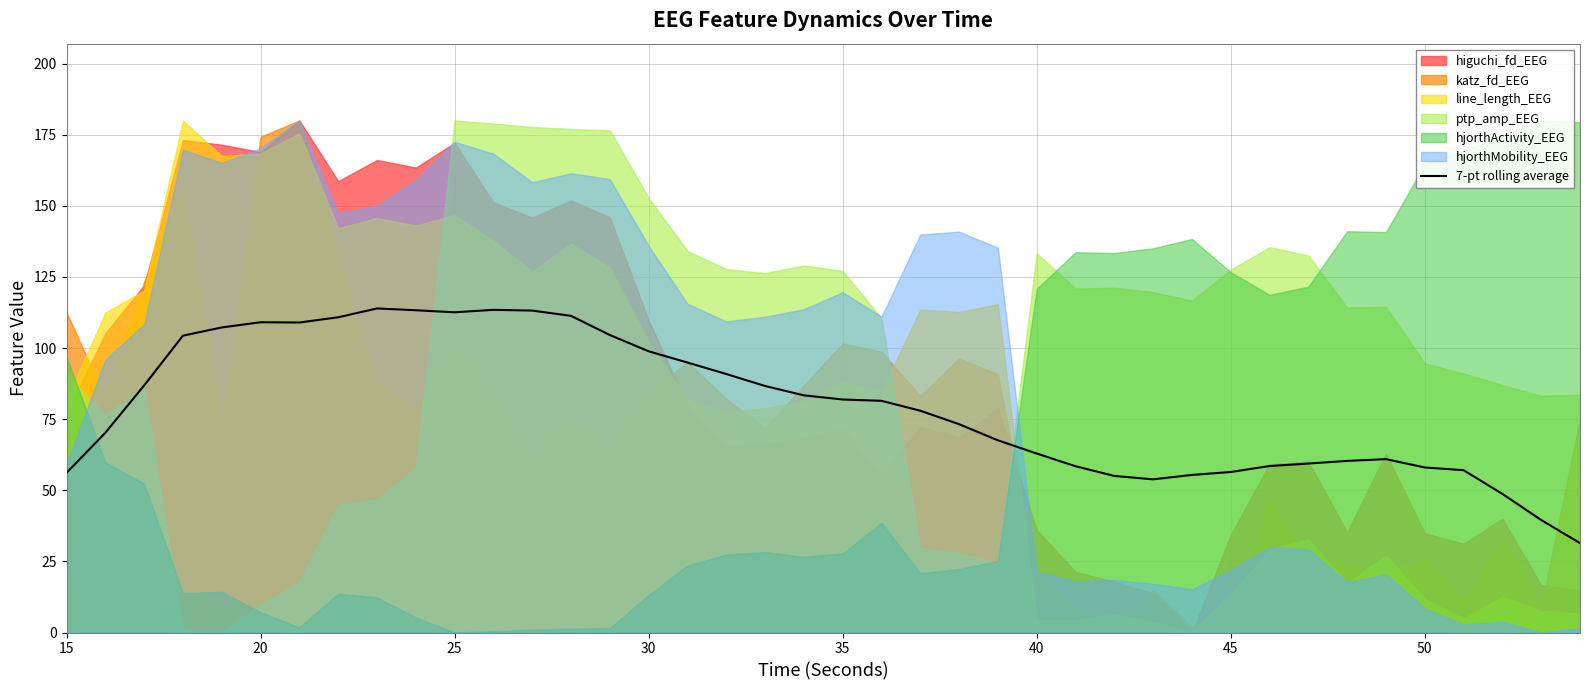

What is the maximum value for 7-pt rolling average?

113.9